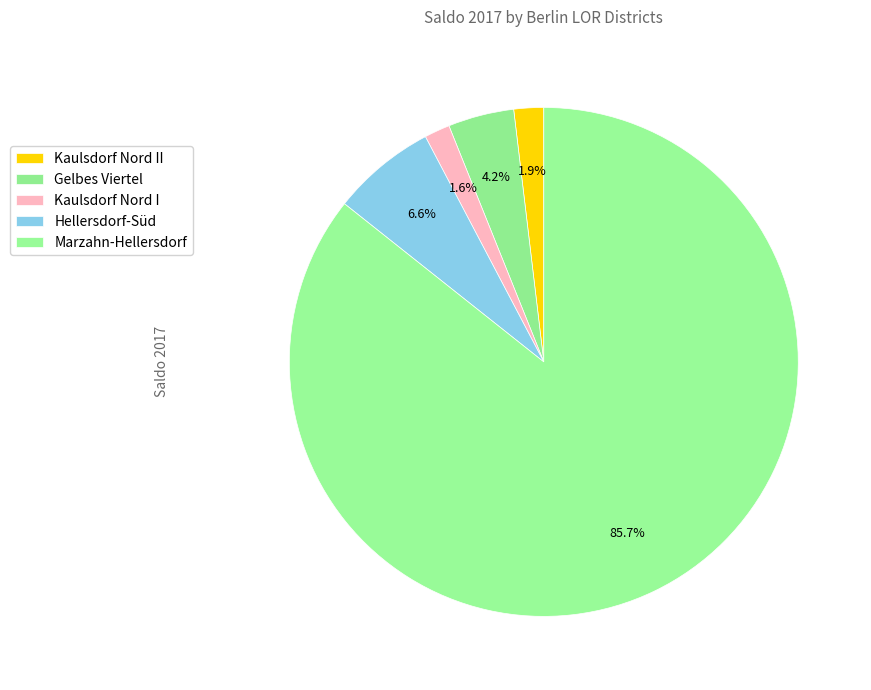

Which has a higher value, Hellersdorf-Süd or Gelbes Viertel?

Hellersdorf-Süd